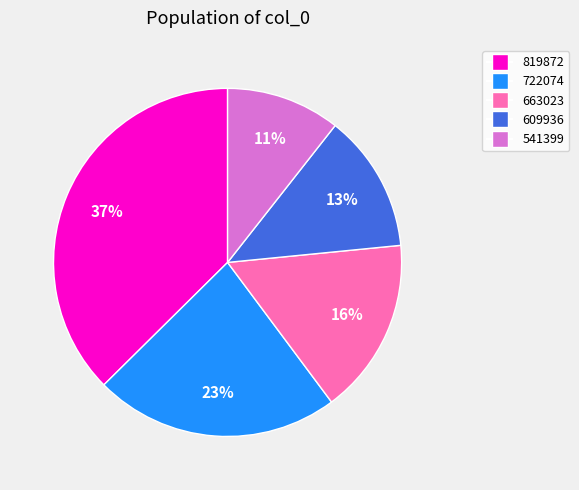

What is the largest slice in the pie chart?

819872